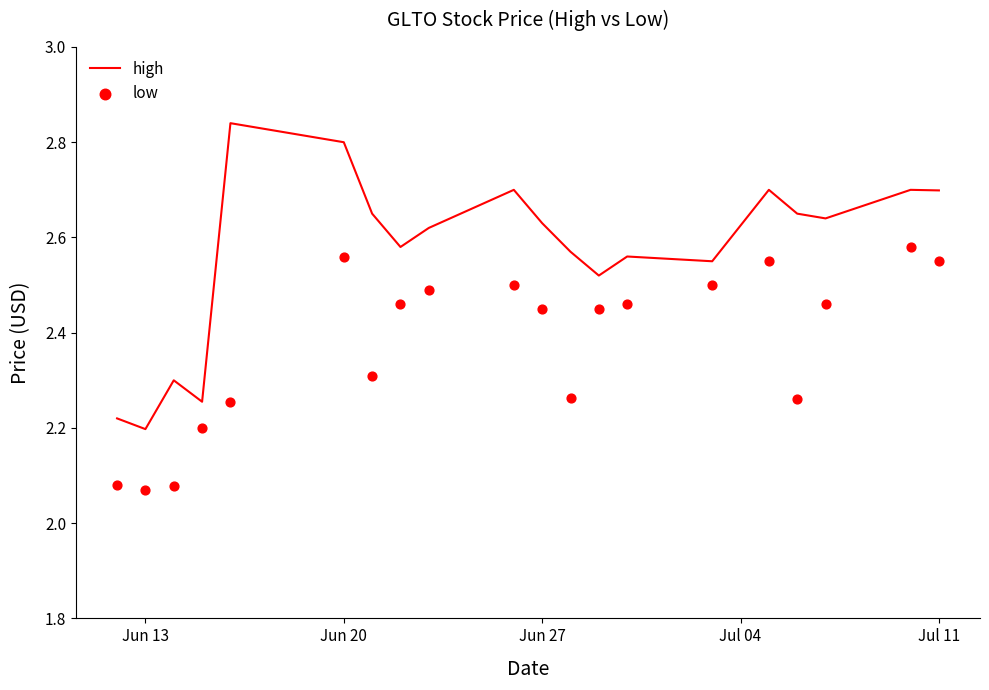

Is the value of high at 11 greater than the value of low at Jul 11?

Yes